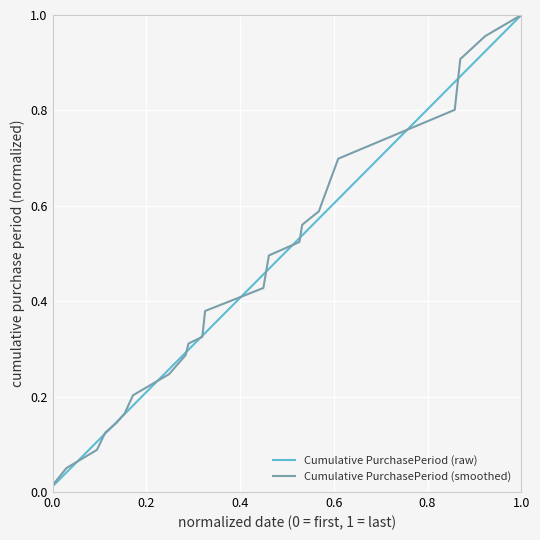

Which series has the largest range (max minus min)?

Cumulative PurchasePeriod (raw)